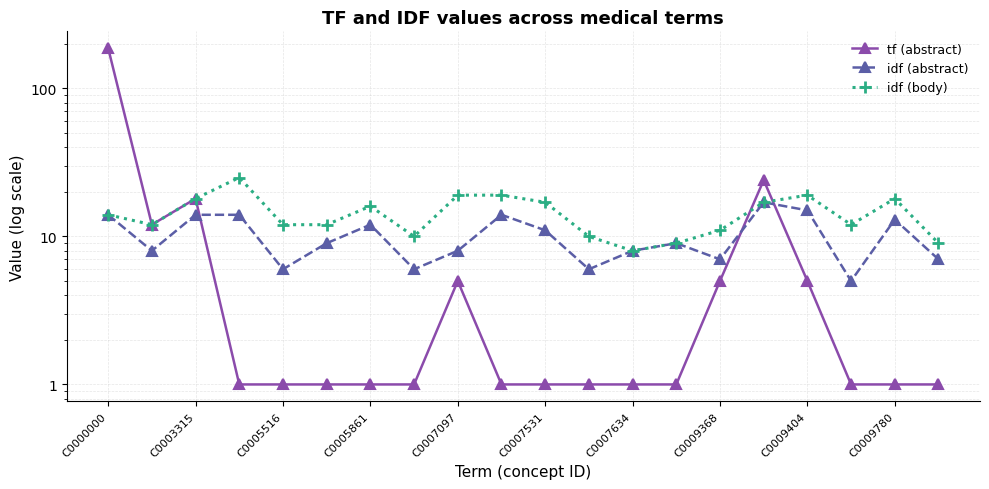

Reading right to left, list all the values displayed in this chart.

tf (abstract): 1	1	1	5	24	5	1	1	1	1	1	5	1	1	1	1	1	18	12	187
idf (abstract): 7	13	5	15	17	7	9	8	6	11	14	8	6	12	9	6	14	14	8	14
idf (body): 9	18	12	19	17	11	9	8	10	17	19	19	10	16	12	12	25	18	12	14